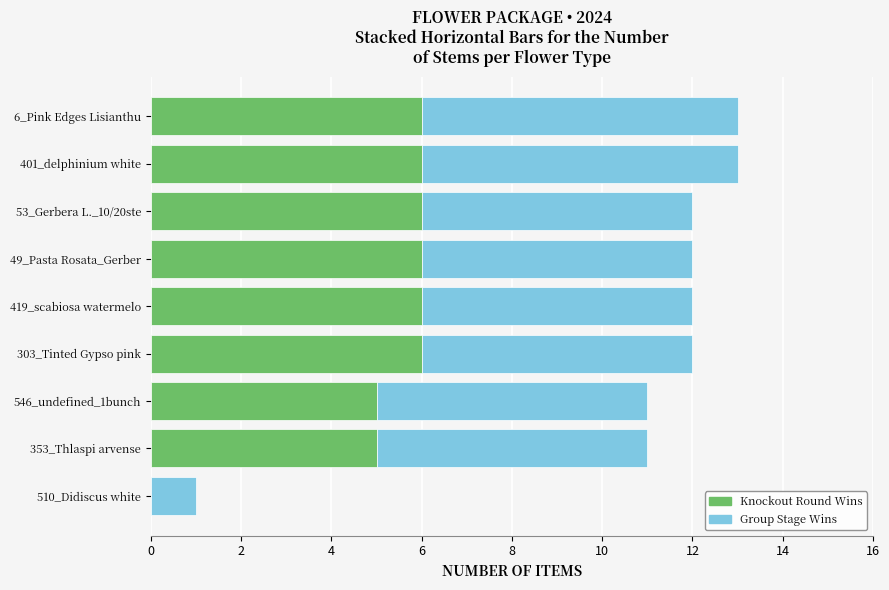

What is the highest value of the Knockout Round Wins series?

6